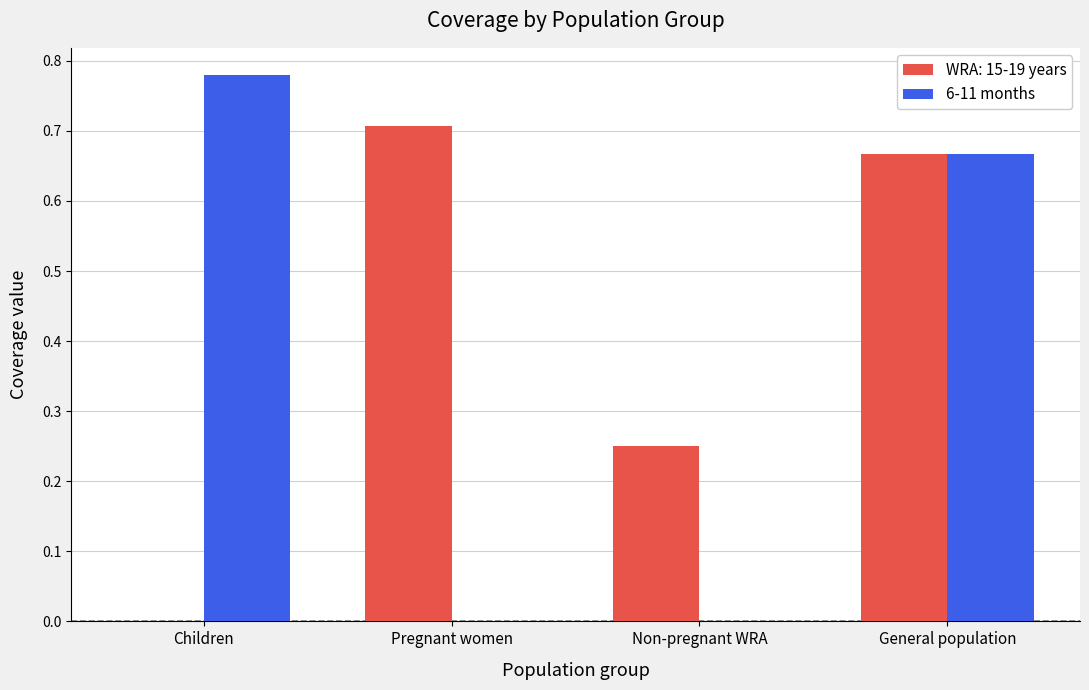

The value of WRA: 15-19 years at General population is 0.7. True or false?

True